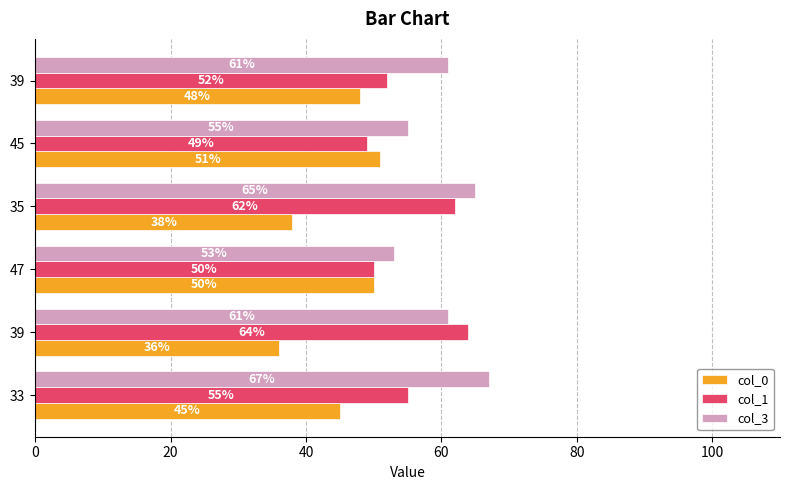

What are all the series names shown in the legend?

col_0, col_1, col_3